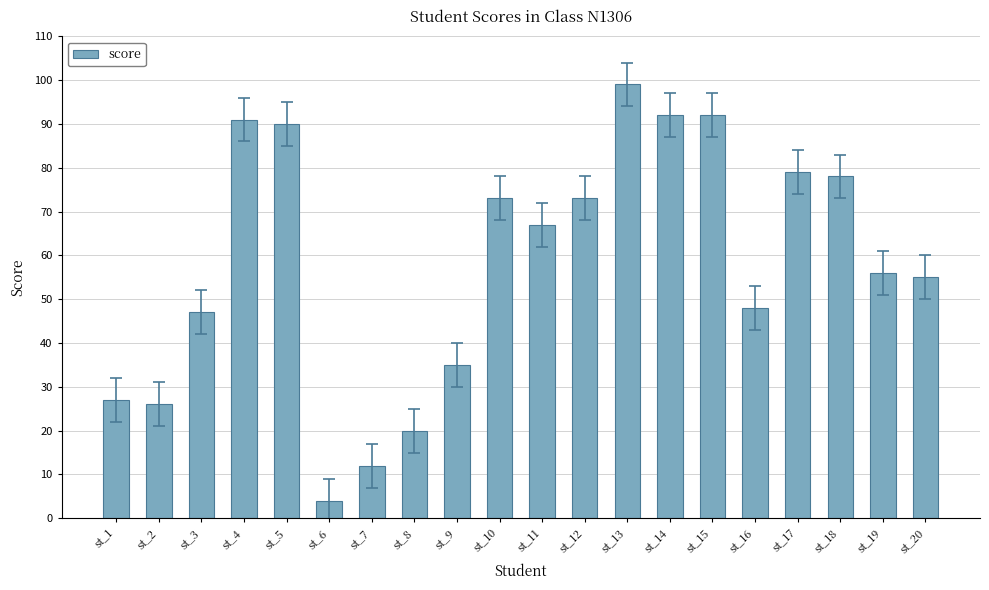

What is the value of the 17th bar from the left?

79